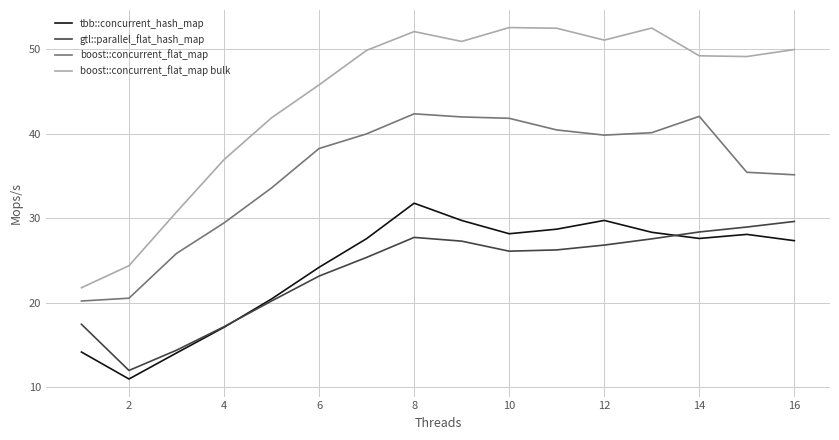

Rank the series by their maximum value, from lowest to highest.

gtl::parallel_flat_hash_map, tbb::concurrent_hash_map, boost::concurrent_flat_map, boost::concurrent_flat_map bulk